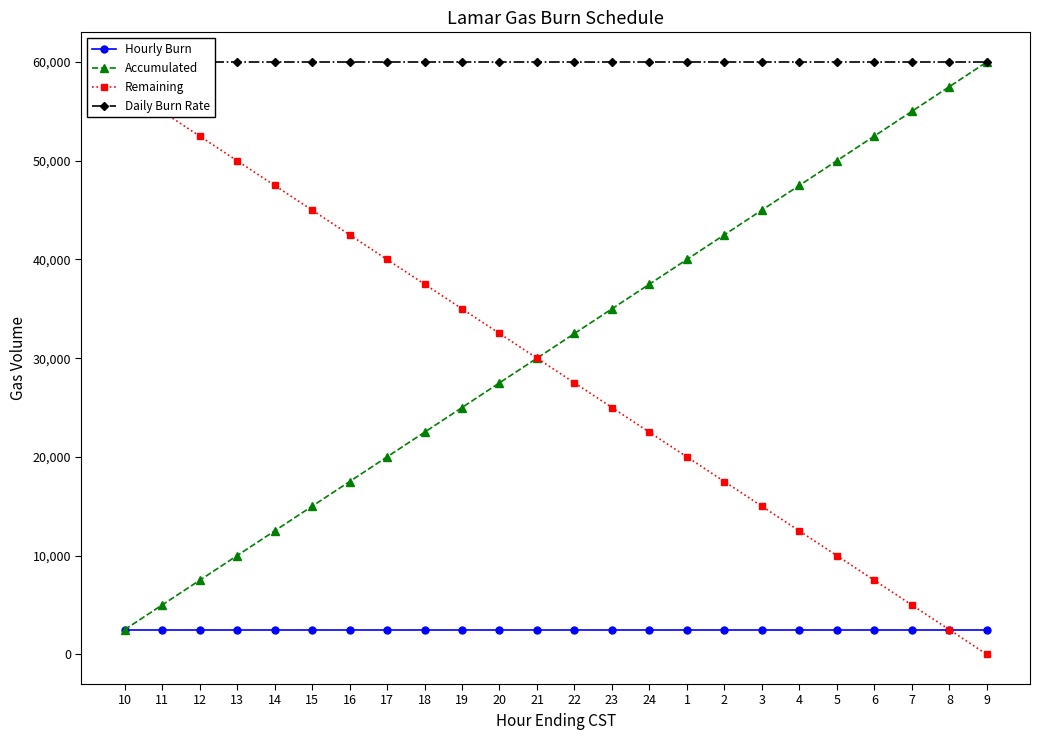

True or false: Daily Burn Rate has more than 1 points higher than both neighbors.

False